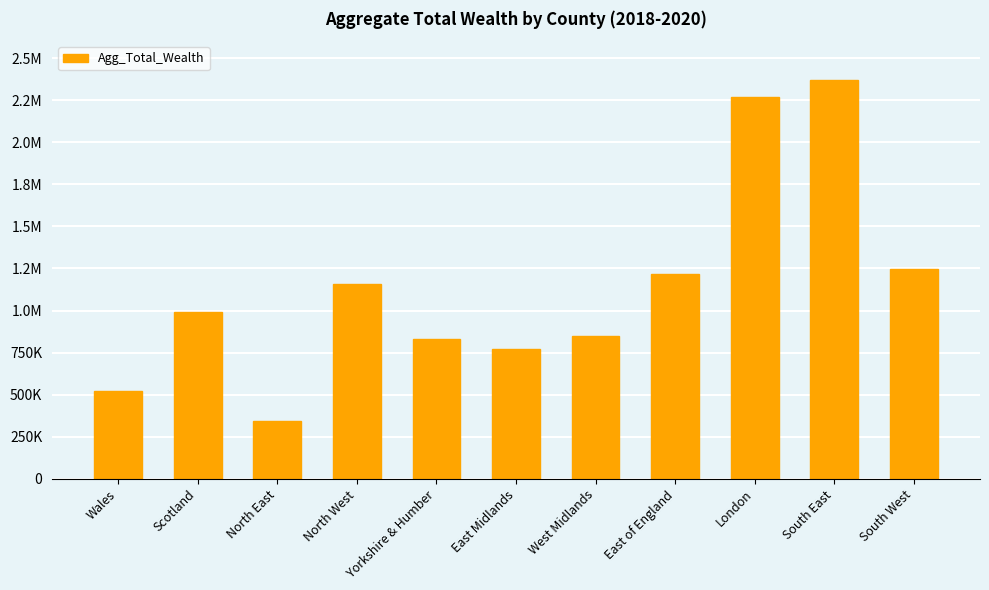

Does the chart contain any negative values?

No